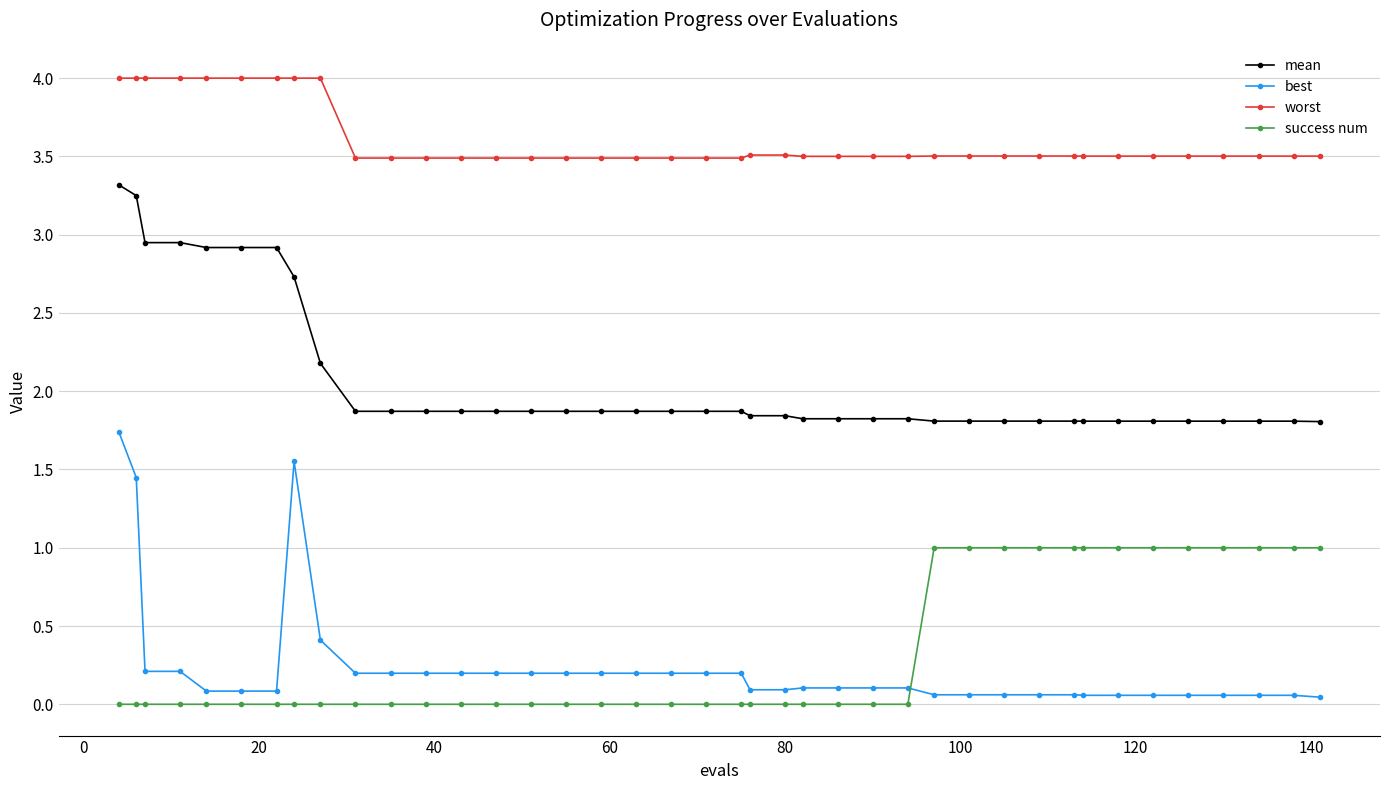

Count the number of categories in the chart.

40